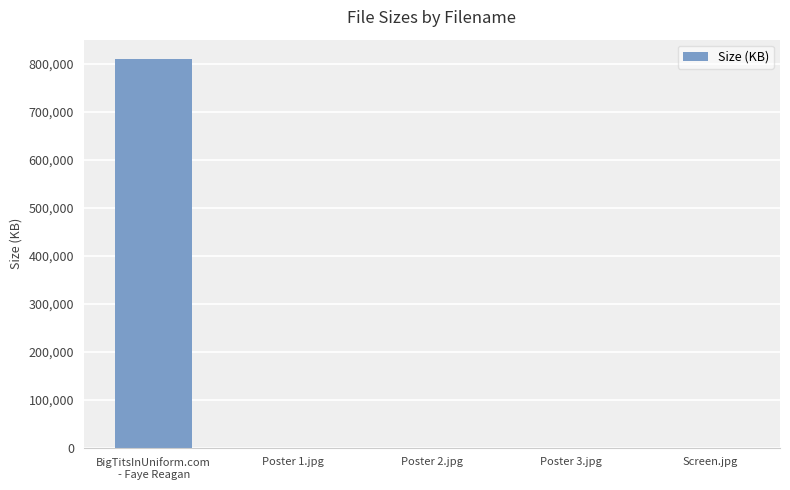

Where is the data nearest to the value 405010?

Screen.jpg